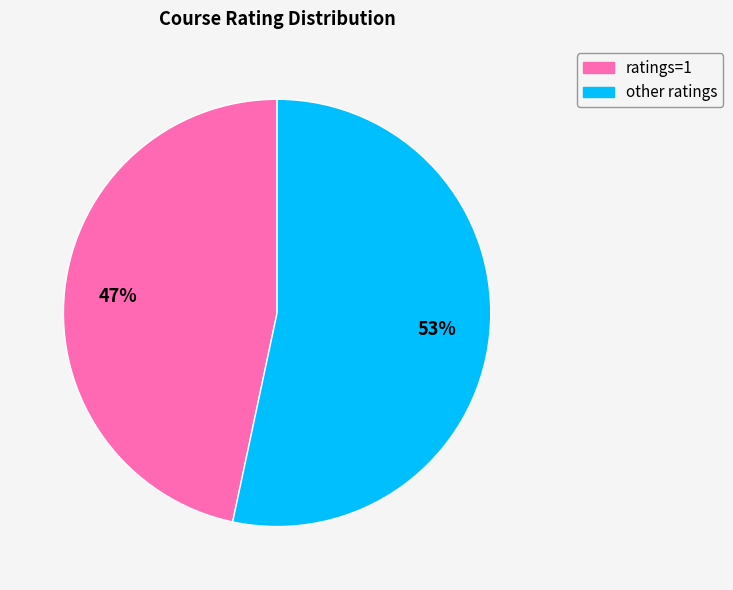

To the nearest percent, what is the average slice percentage?

50%